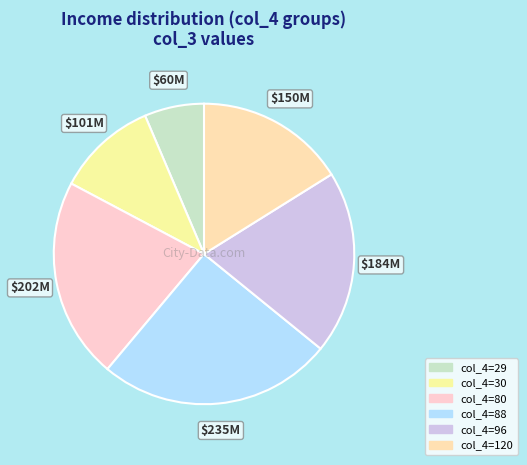

How many slices are in this pie chart?

6